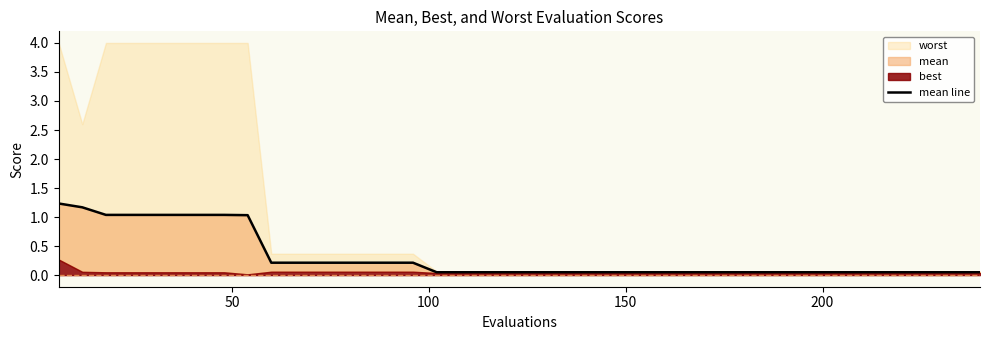

What is the difference between the second highest and second lowest values?

1.1